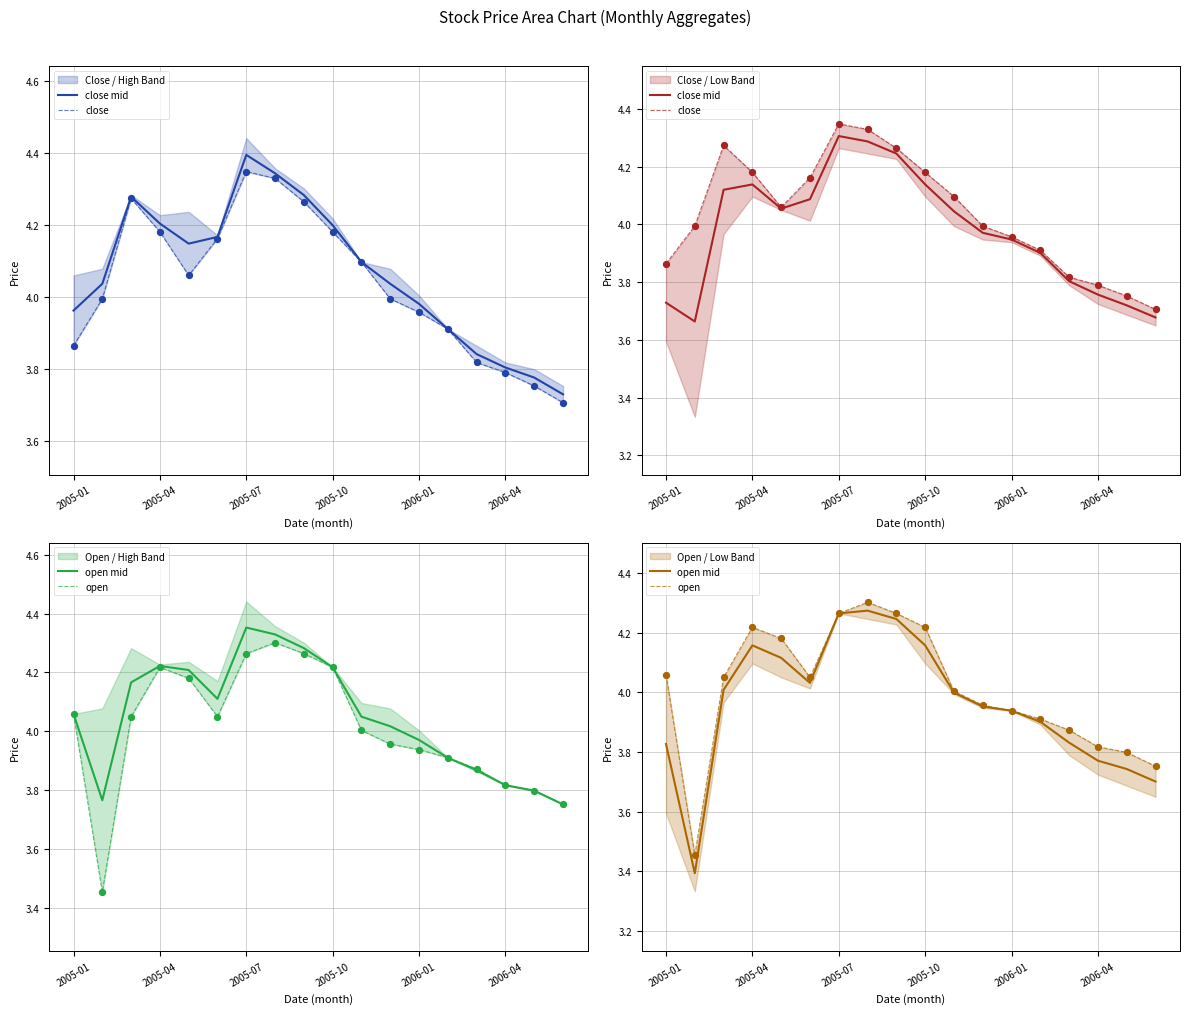

Is the value of close at 7 greater than the value of close mid at 2005-01?

Yes